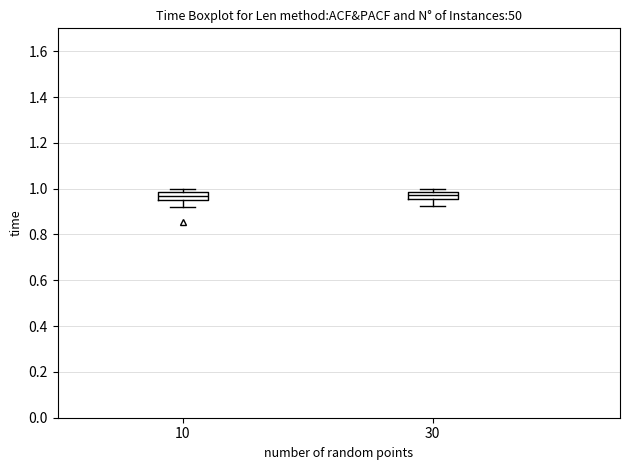

Reading left to right, transcribe this box plot: for each box, give where its median line is, the range the box spans, and where its two whiskers end, as read against the y-axis. The values are not printed on the chart, so give them approximately, as read against the axis.

10: median 0.96 (inside the box), box 0.96 to 0.98, whiskers 0.92 to 1.00
30: median 0.98 (inside the box), box 0.96 to 0.98, whiskers 0.92 to 1.00